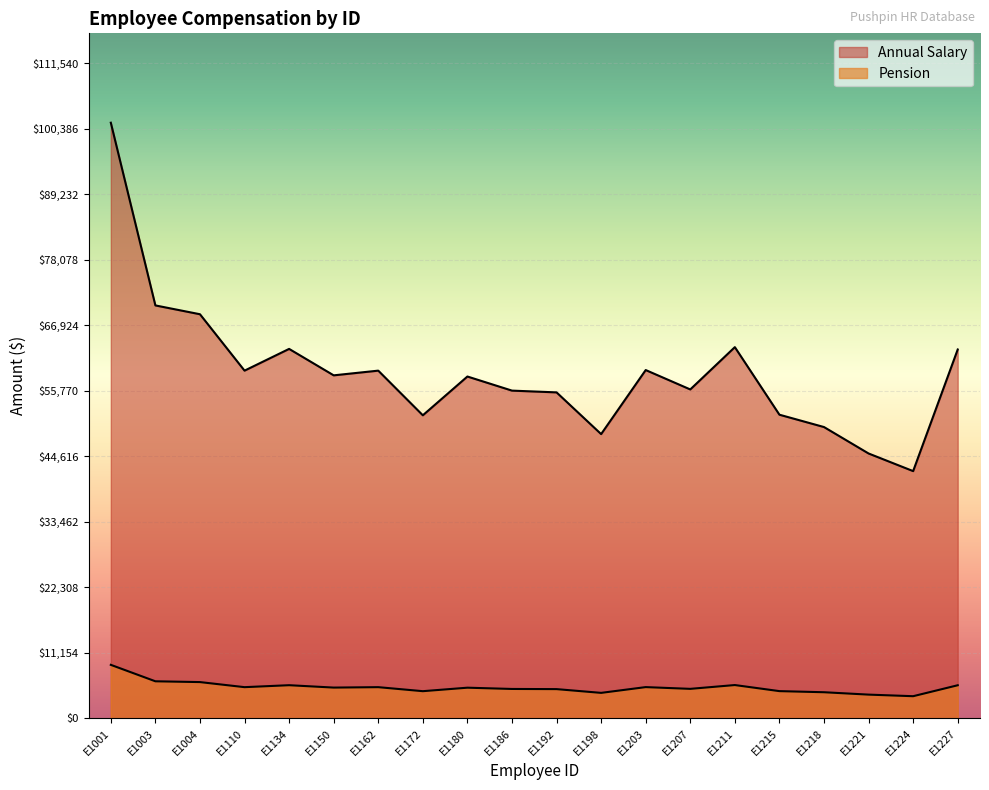

Which series has the largest total across all categories?

Annual Salary